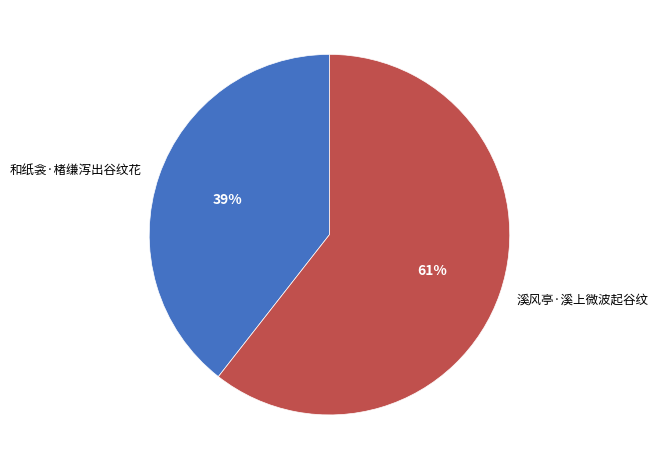

How many slices are in this pie chart?

2